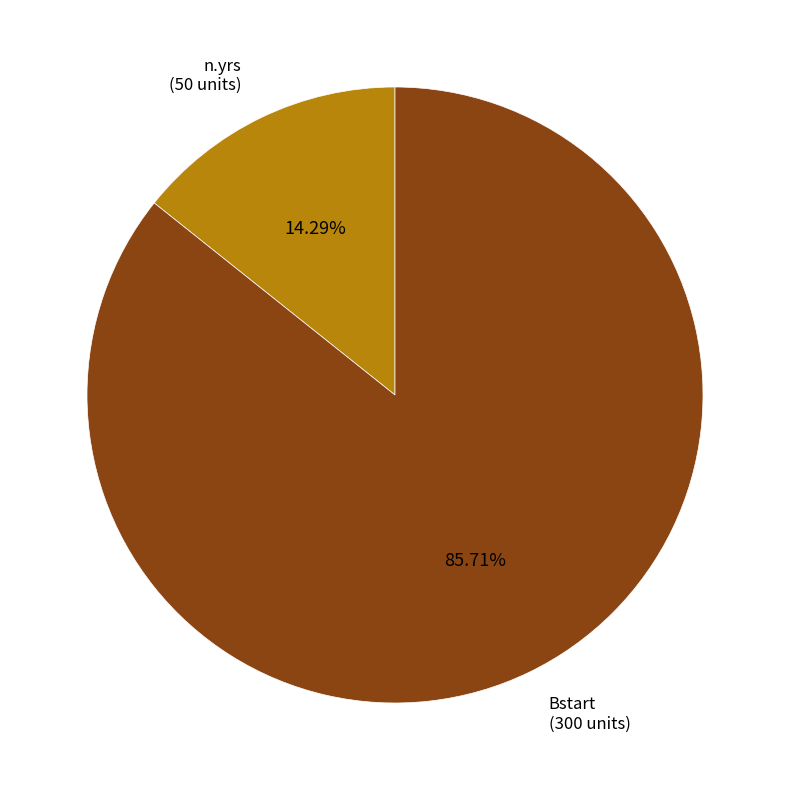

Does any single category account for the majority?

Yes